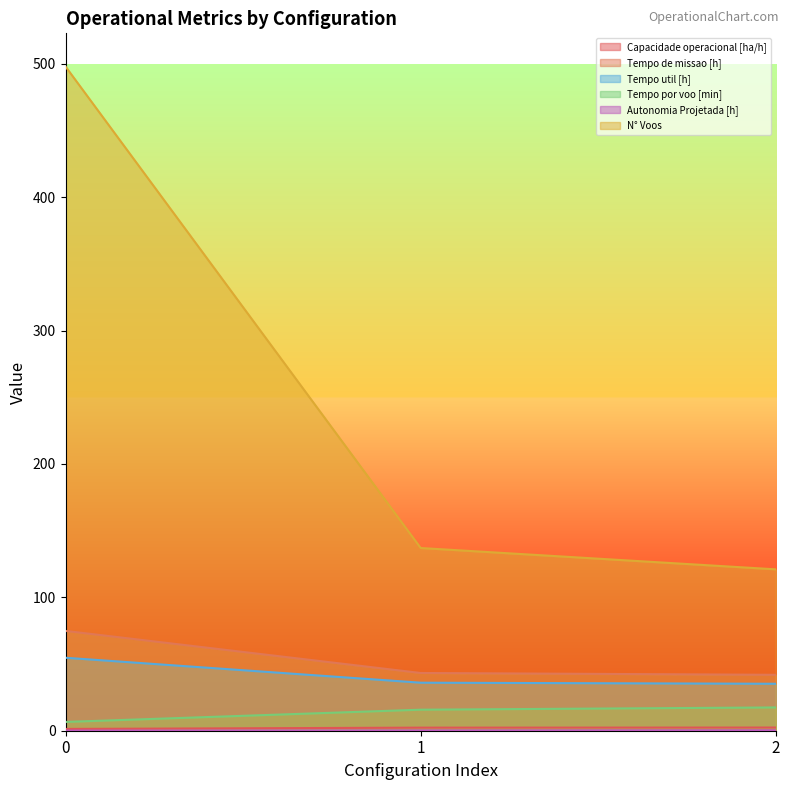

At 0, list the series in order from smallest to largest.

Autonomia Projetada [h], Capacidade operacional [ha/h], Tempo por voo [min], Tempo util [h], Tempo de missao [h], N° Voos